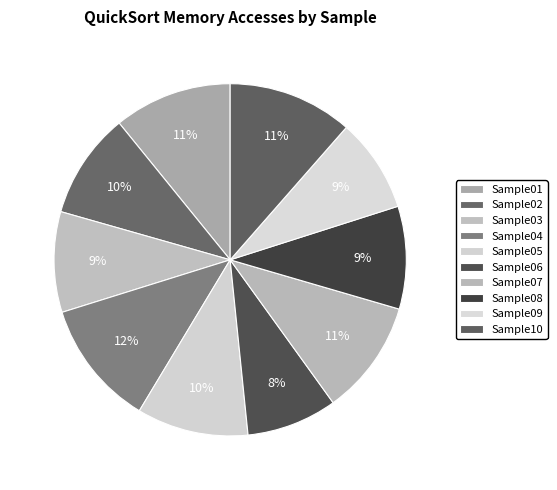

Count the number of slices in the pie.

10